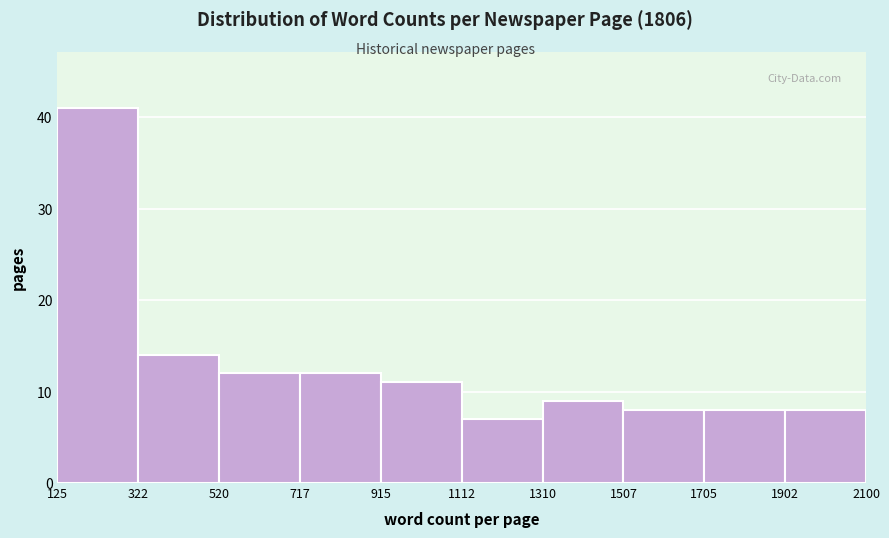

Reading left to right, transcribe this chart: for each bar, give the range it covers on the x-axis and its height. The values are not printed on the chart, so give them approximately, as read against the axis.

125 to 322: 41
322 to 520: 14
520 to 717: 12
717 to 915: 12
915 to 1112: 11
1112 to 1310: 7
1310 to 1507: 9
1507 to 1705: 8
1705 to 1902: 8
1902 to 2100: 8